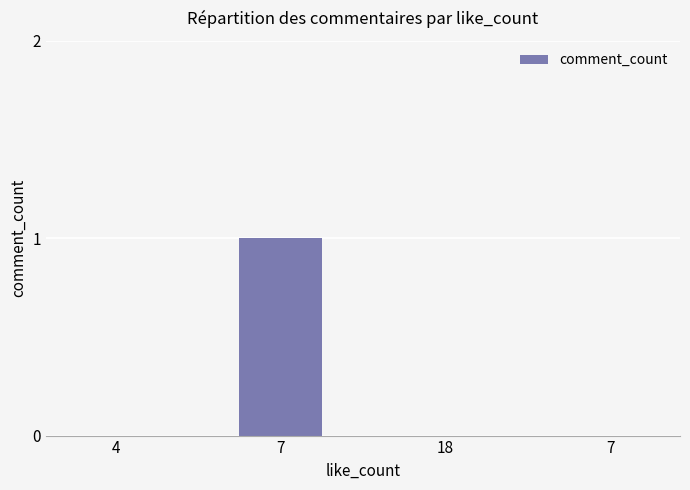

What is the greatest value displayed?

1